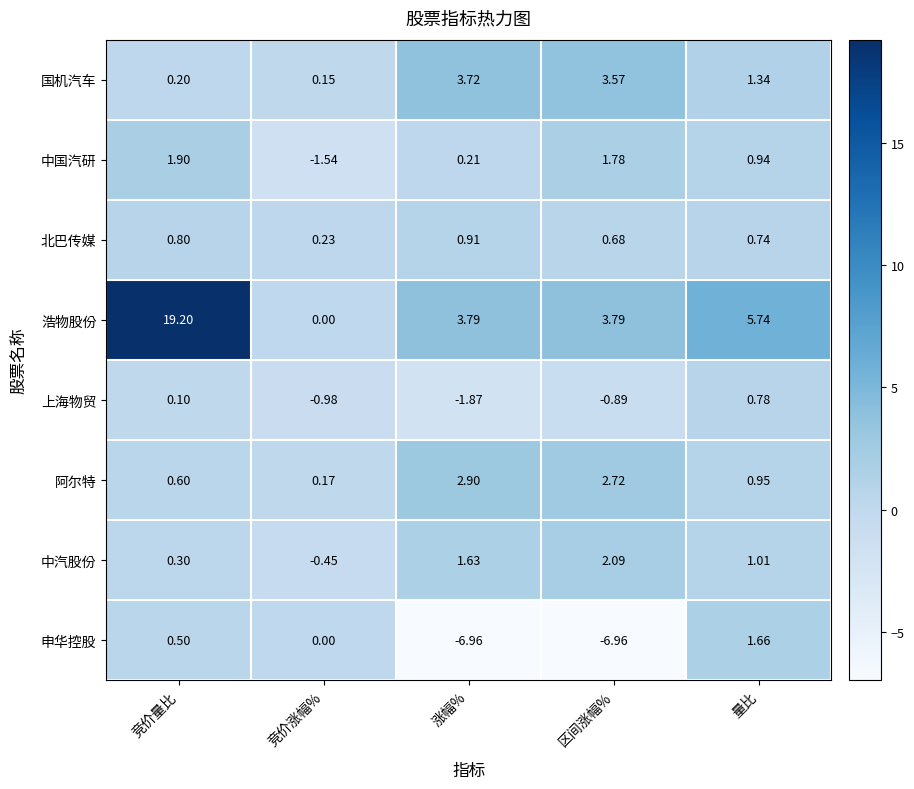

Which series has the largest range (max minus min)?

浩物股份